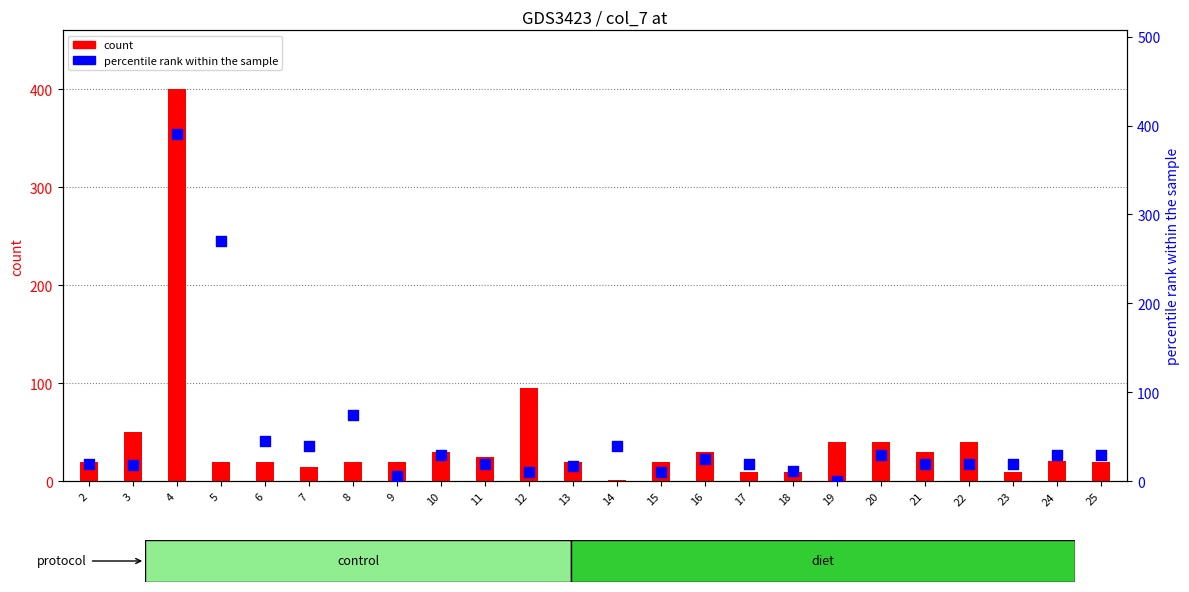

At which category is the sum across all series the highest?

4